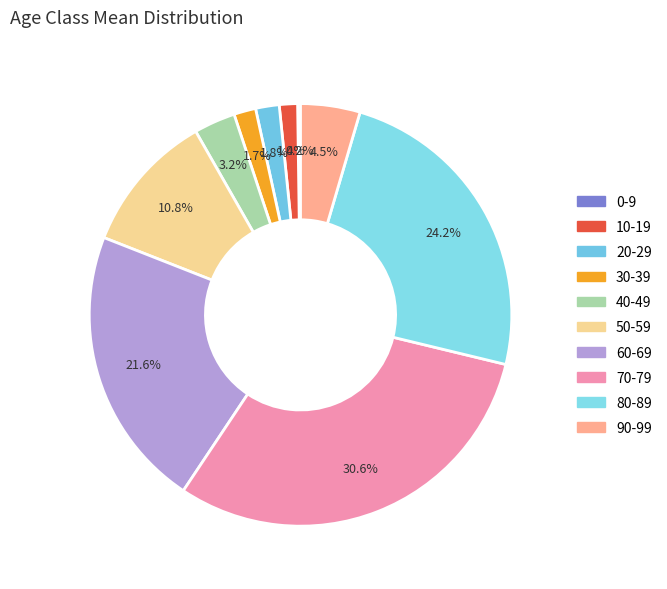

How much of the chart is everything except 80-89?

75.8%